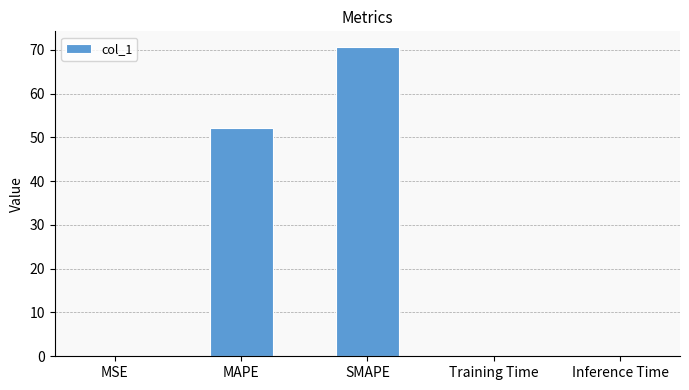

Which label corresponds to the largest value in the chart?

SMAPE